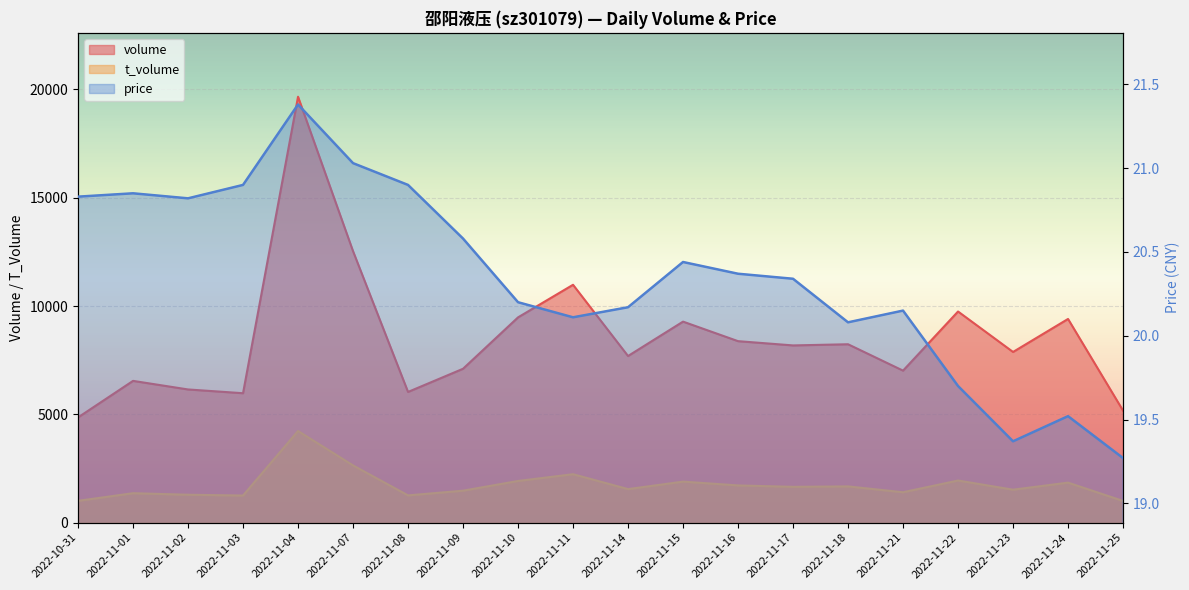

What is the approximate value of t_volume at 2022-11-21?

1403.0